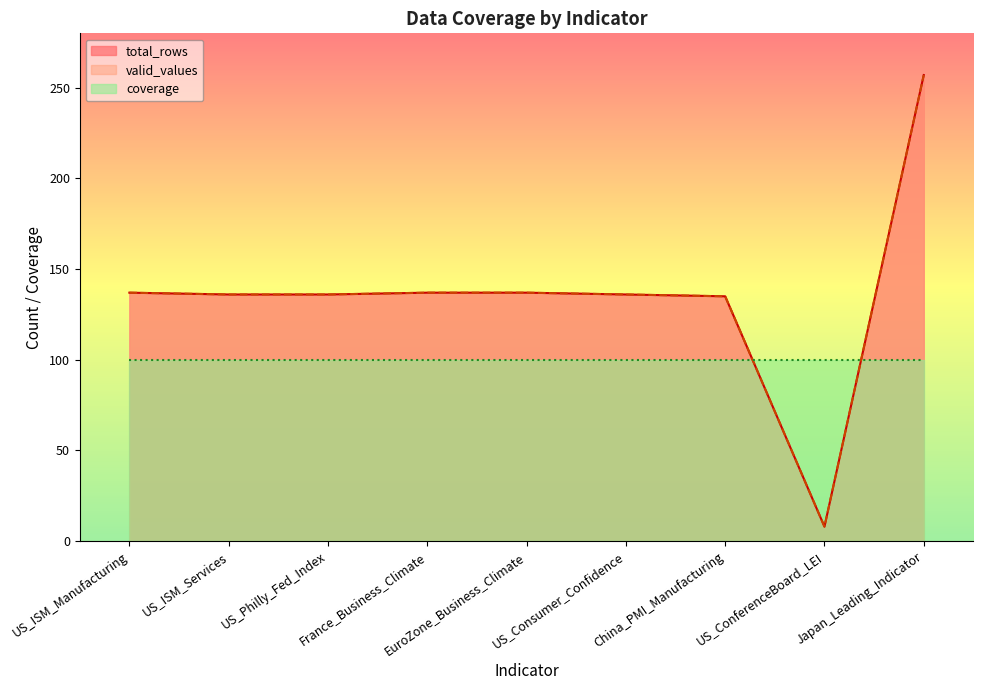

What is the label of the 6th point from the left?

US_Consumer_Confidence